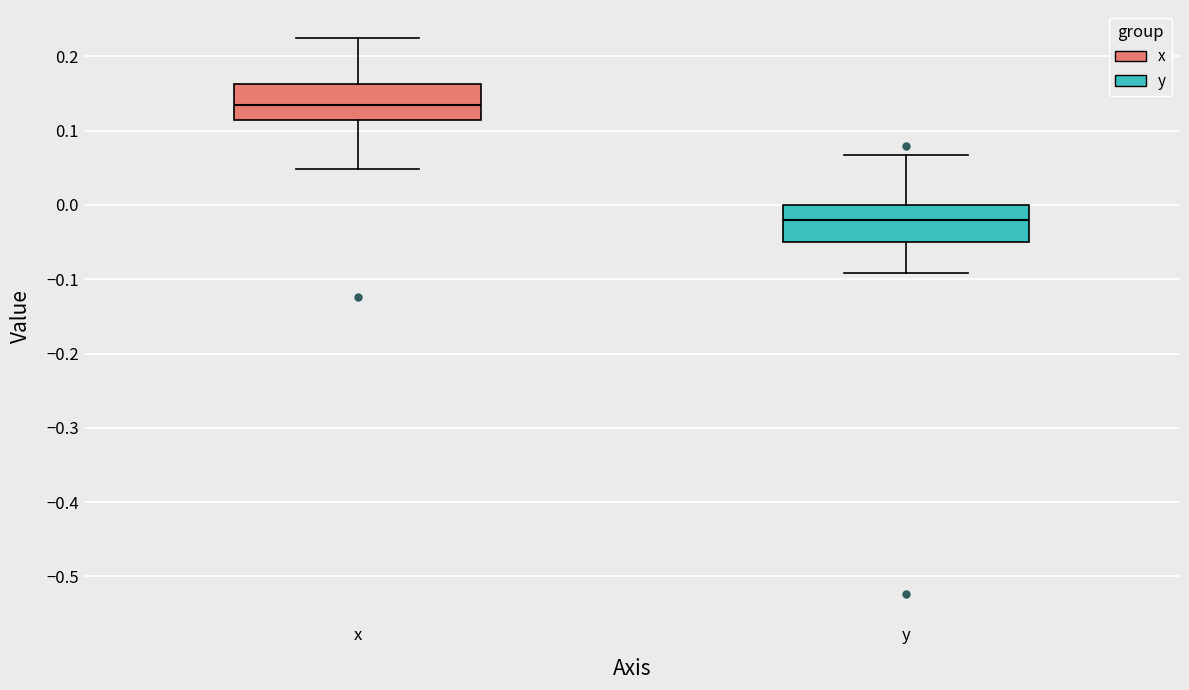

Reading left to right, read every box against the y-axis: the position of its median line, the range the box covers, and the ends of its whiskers. The values are not printed on the chart, so give them approximately, as read against the axis.

x: median 0.14, box 0.11 to 0.16, whiskers 0.05 to 0.23
y: median -0.02, box -0.05 to 0.00, whiskers -0.09 to 0.07